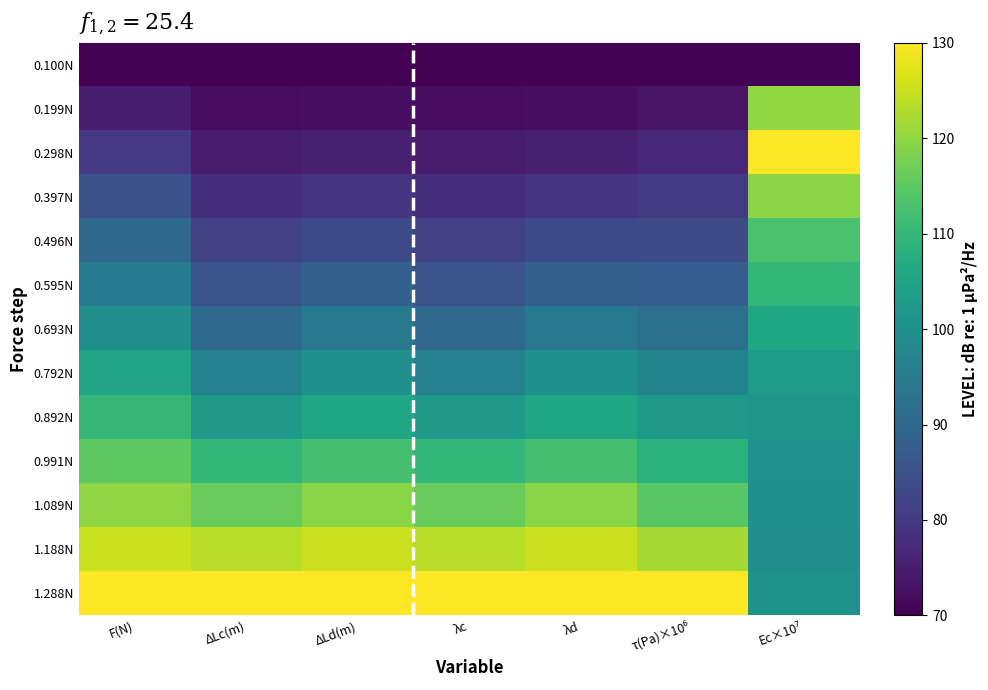

Rank the series at F(N) from highest to lowest value.

1.288N, 1.188N, 1.089N, 0.991N, 0.892N, 0.792N, 0.693N, 0.595N, 0.496N, 0.397N, 0.298N, 0.199N, 0.100N